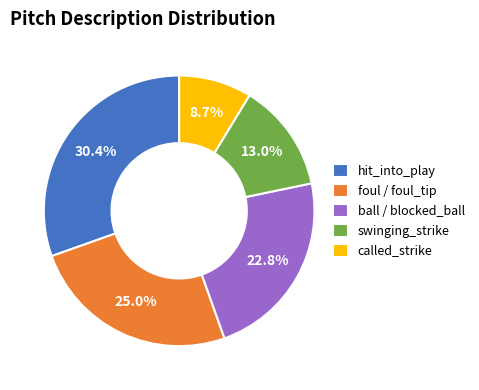

How many slices are in this pie chart?

5